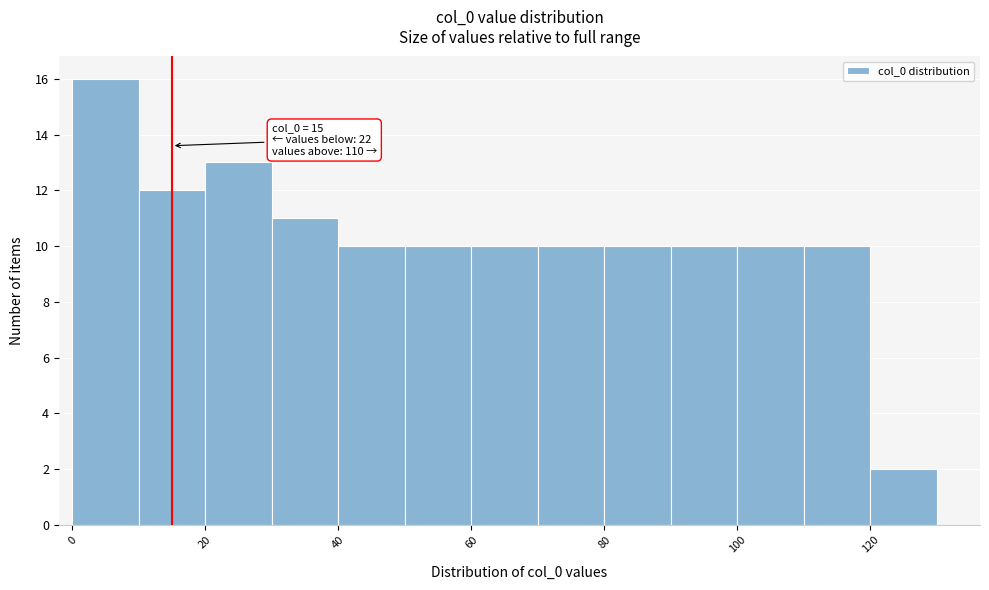

Which range on the x-axis has the tallest bar?

0 to 10